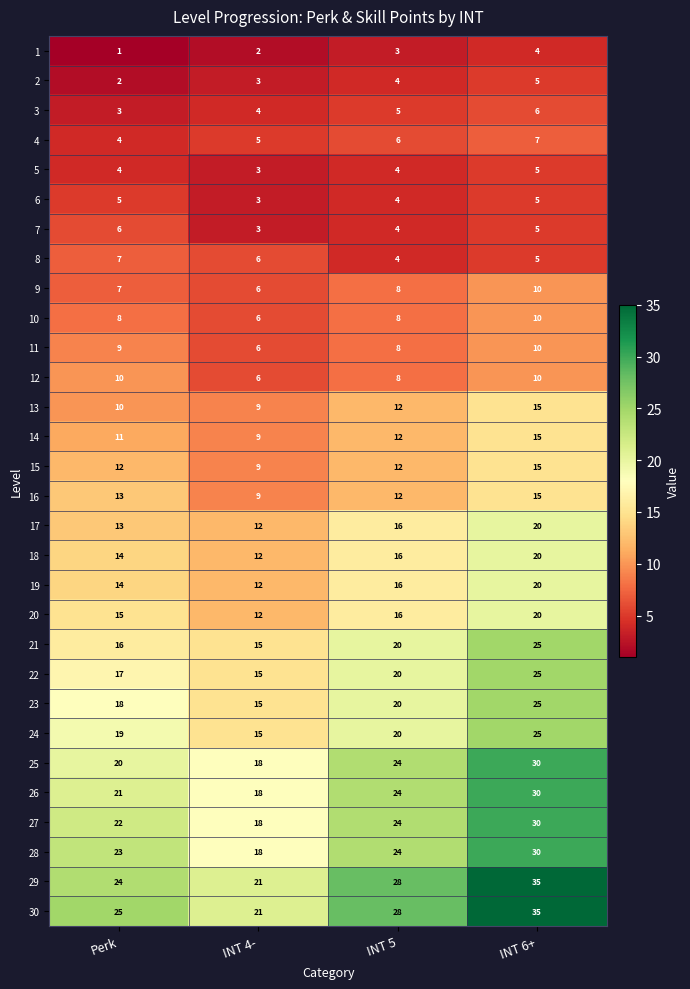

Which category has the lowest value across all series?

Perk